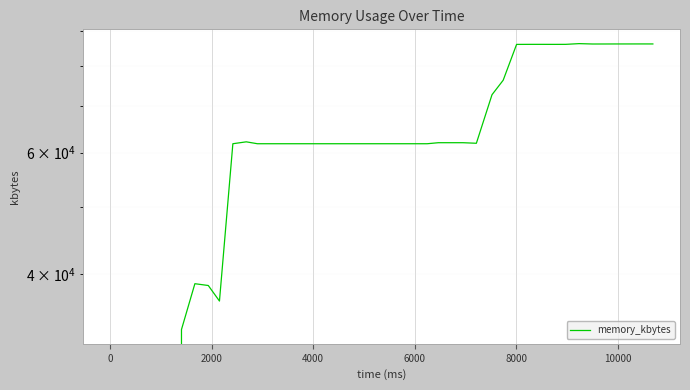

True or false: there are more than 2 points higher than both neighbors.

True